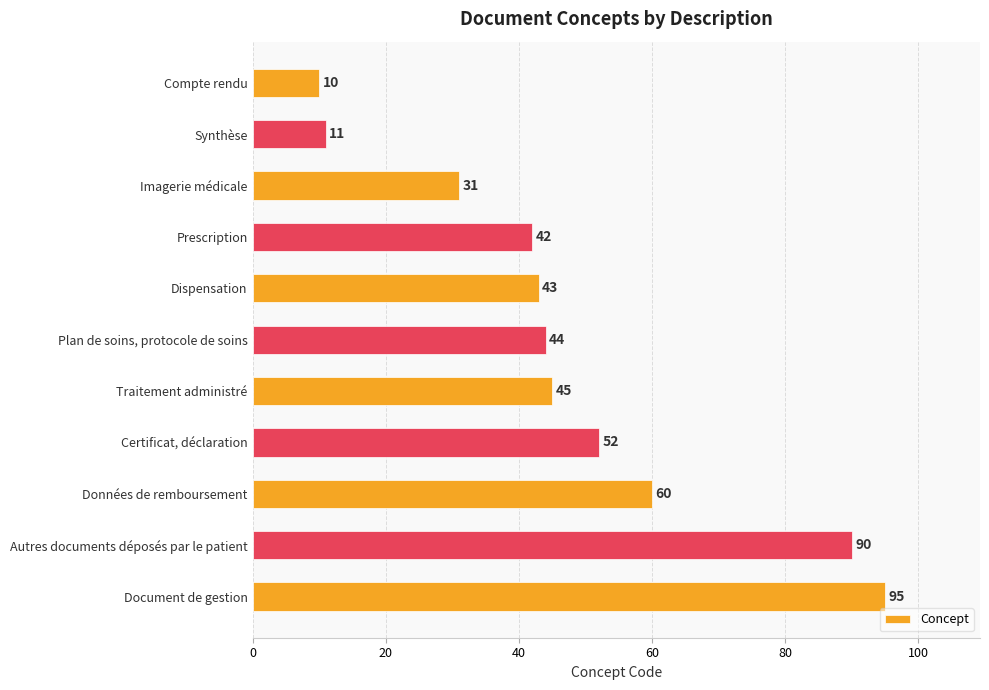

What is the smallest value displayed?

10